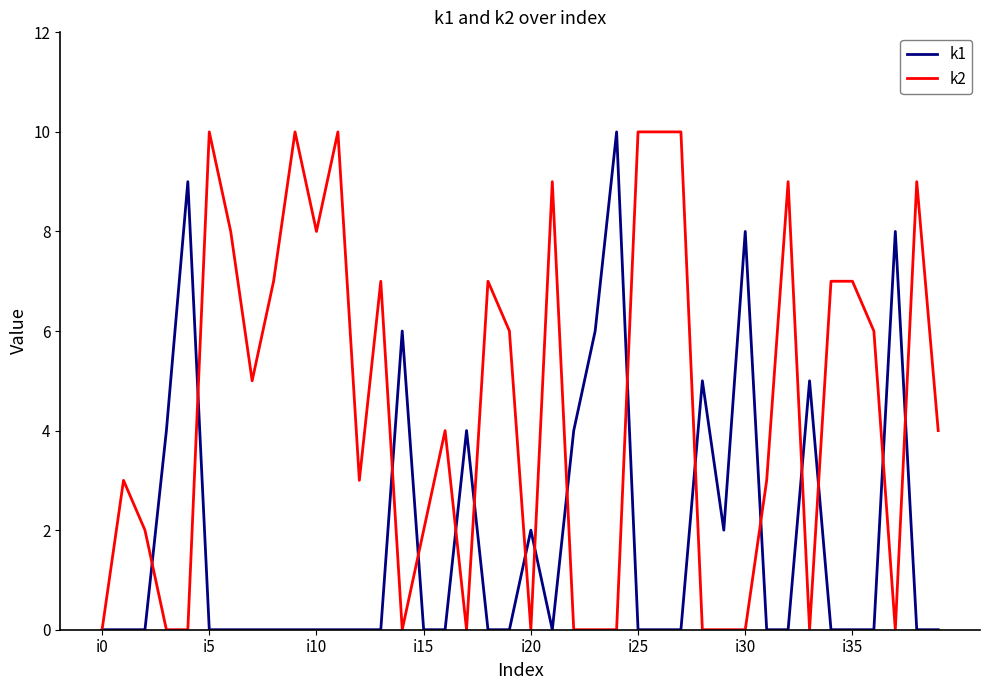

List the series in order of their overall mean, highest first.

k2, k1